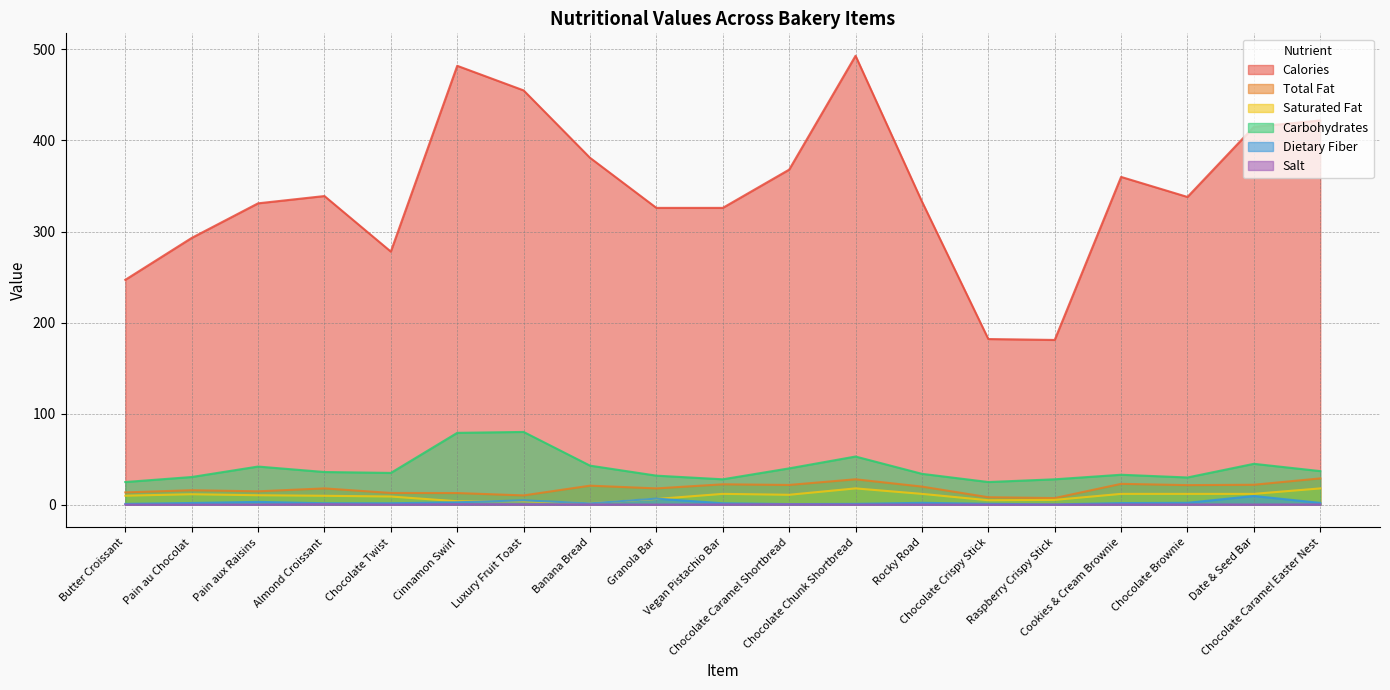

True or false: Saturated Fat has more than 1 interior local peaks.

True